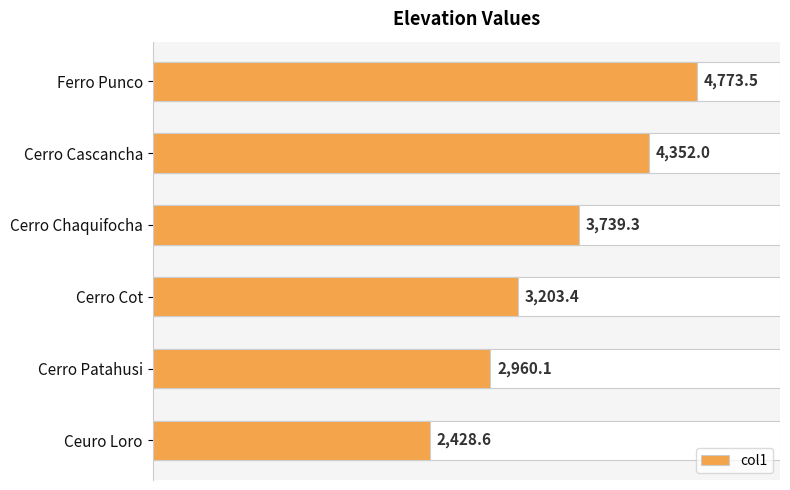

Are the bars horizontal?

Yes